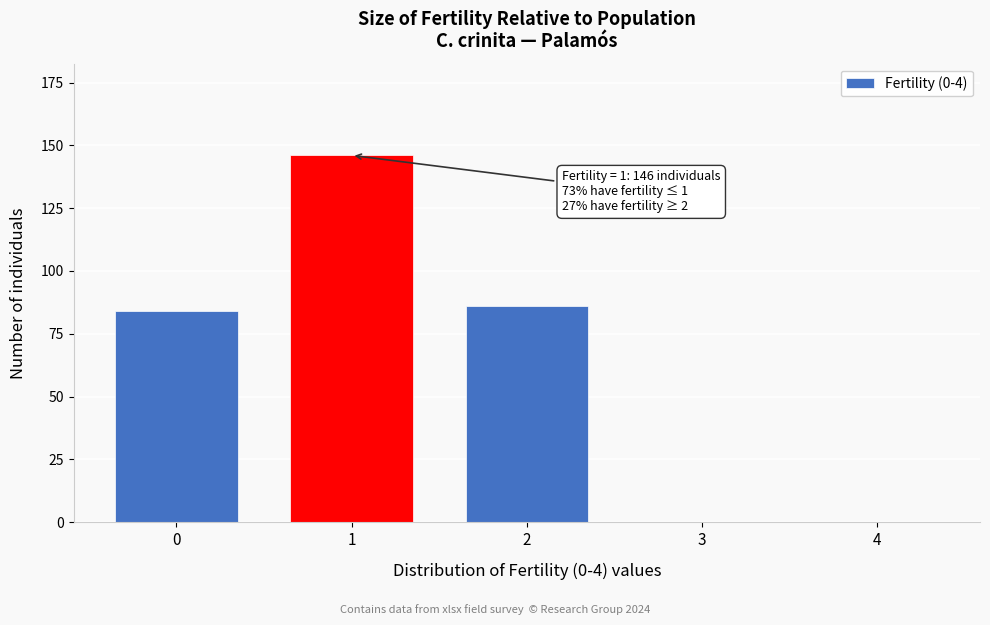

Reading right to left, transcribe all the data shown in this chart.

4=0	3=0	2=86	1=146	0=84